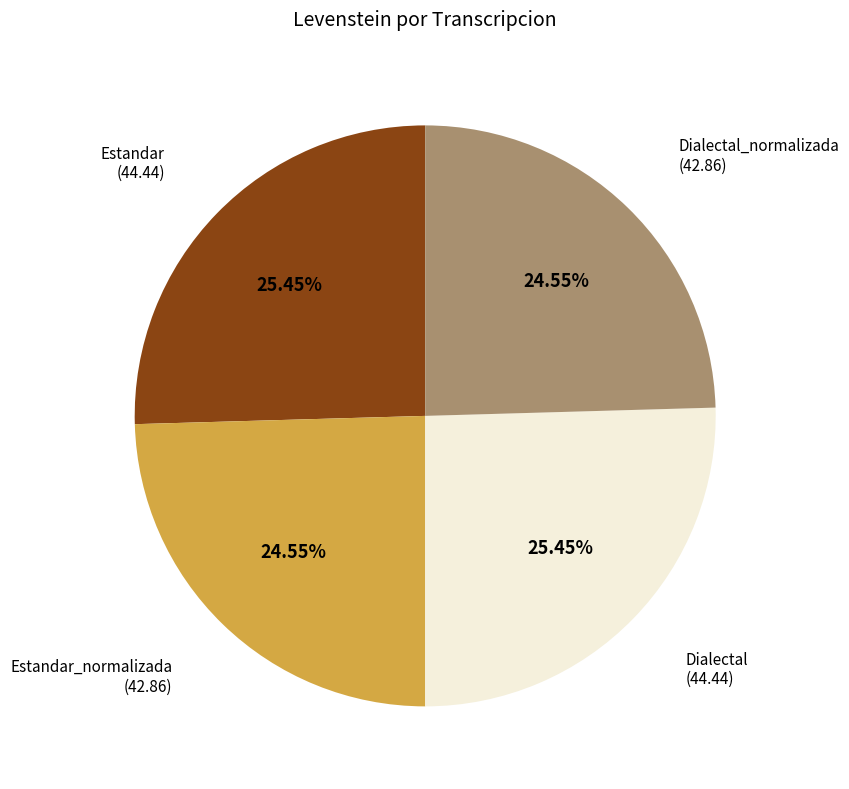

Is there a majority slice in this chart?

No